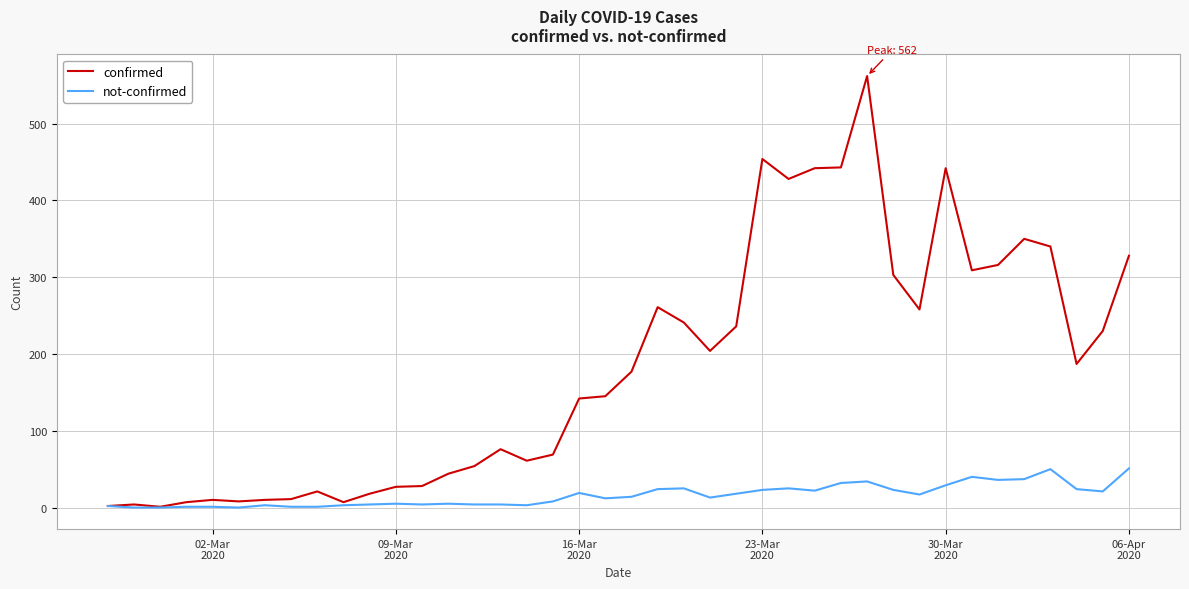

What is the sum of all not-confirmed values?

638